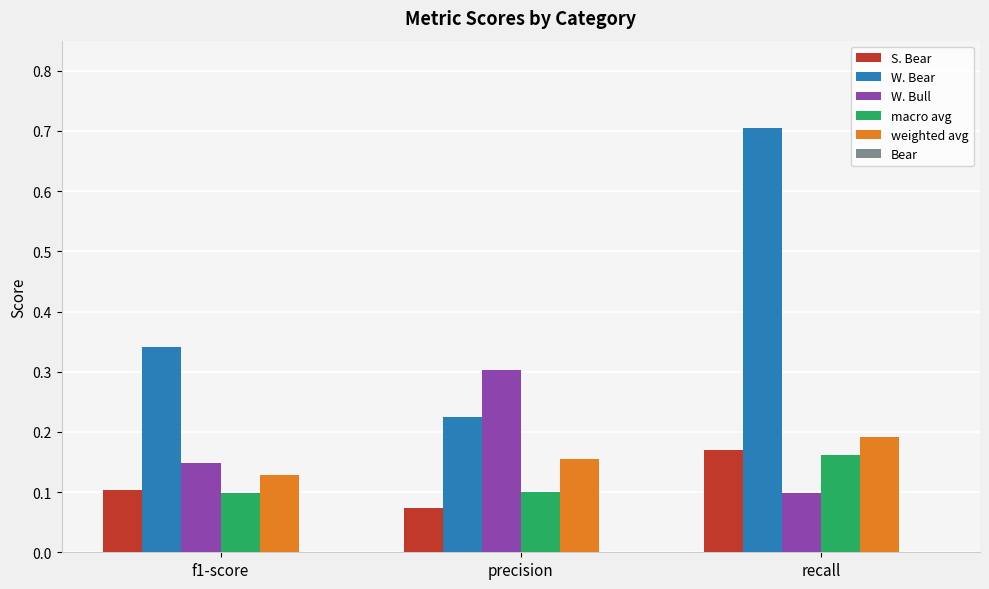

What is the sum of all macro avg values?

0.4